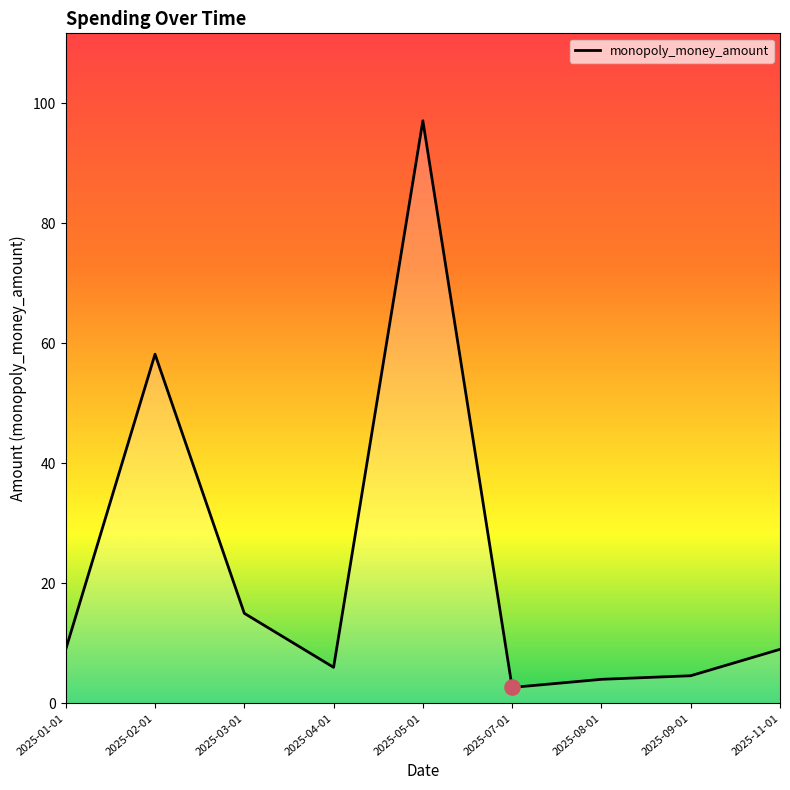

What is the change in value from 2025-05-01 to 2025-08-01?

-93.1